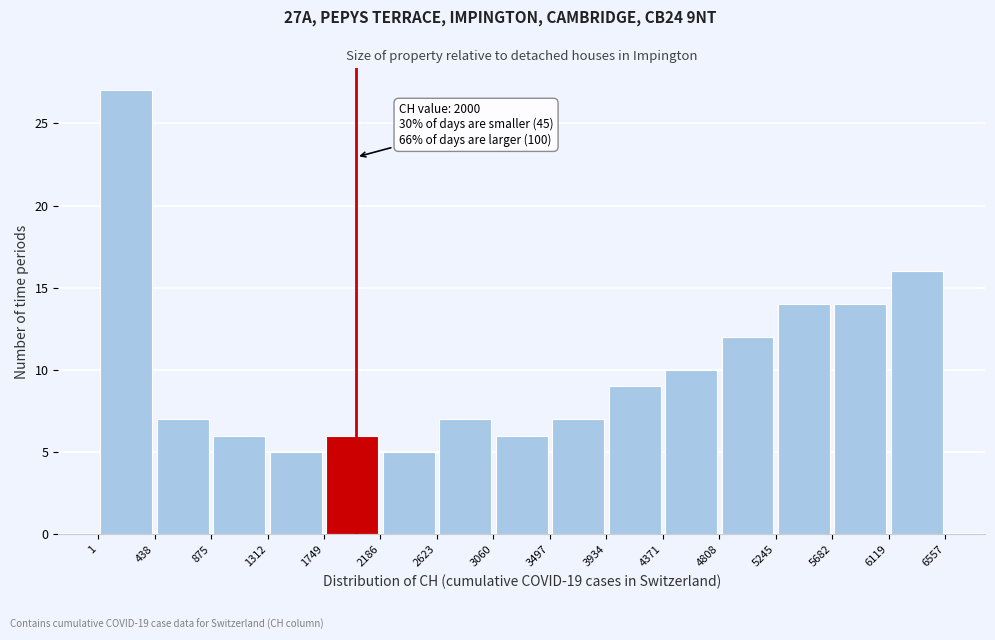

Which range on the x-axis has the tallest bar?

1 to 438